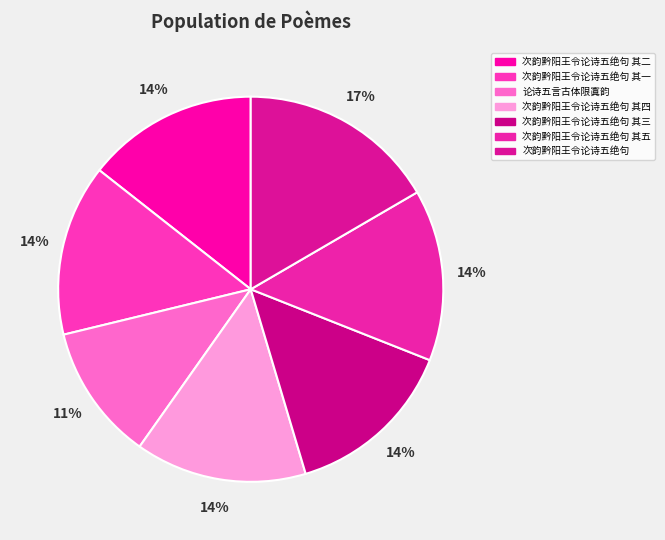

Which category has the smallest portion of the pie?

论诗五言古体限寘韵